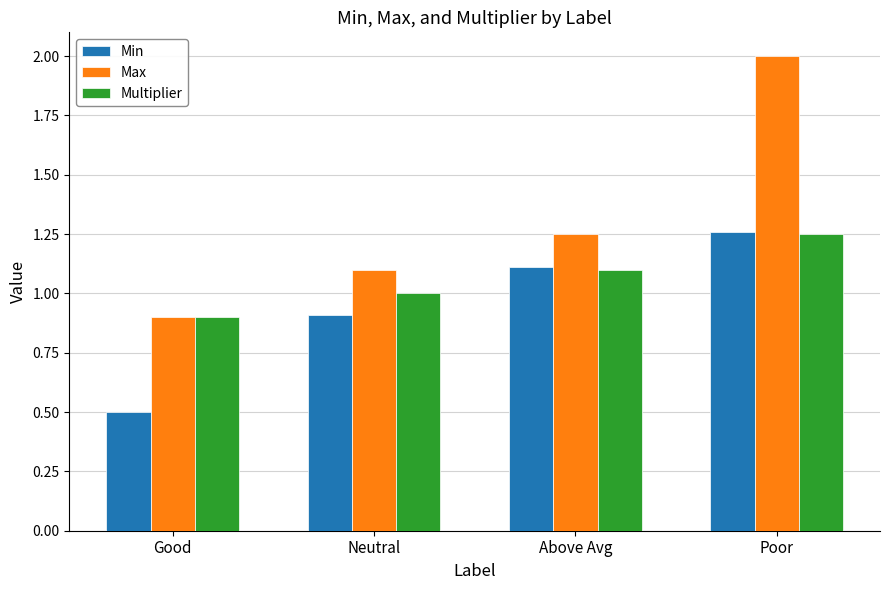

Read the Max value at Neutral.

1.1